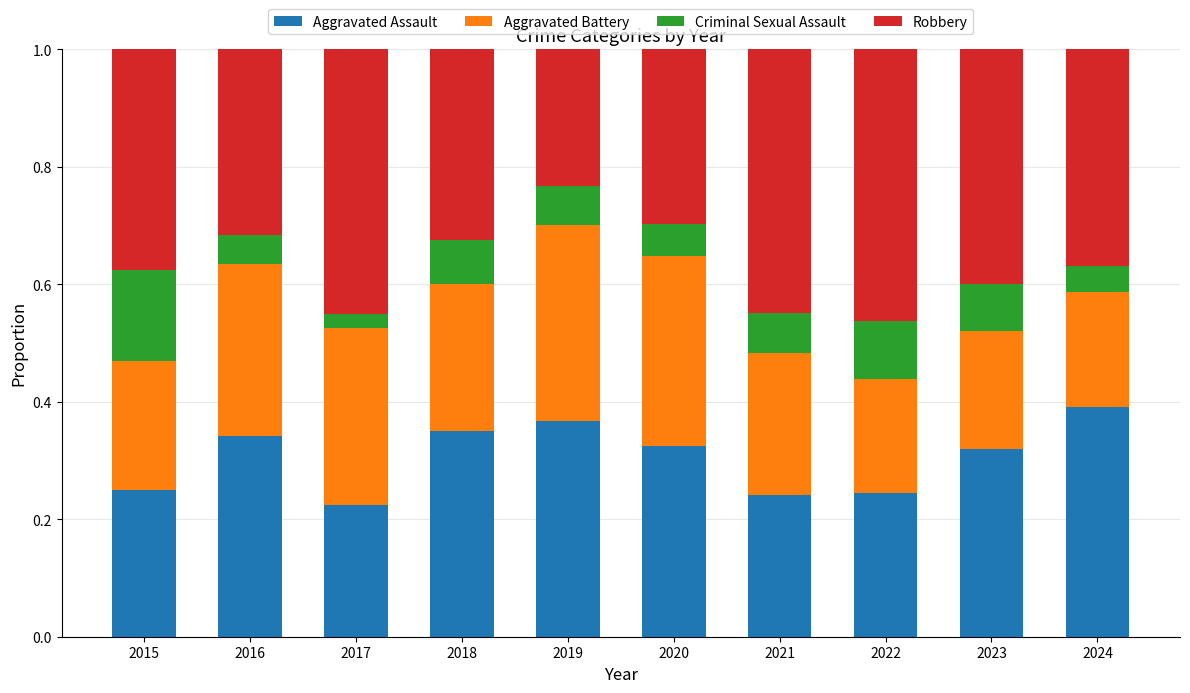

True or false: Aggravated Assault has a value of 0.3 at 2023.

True